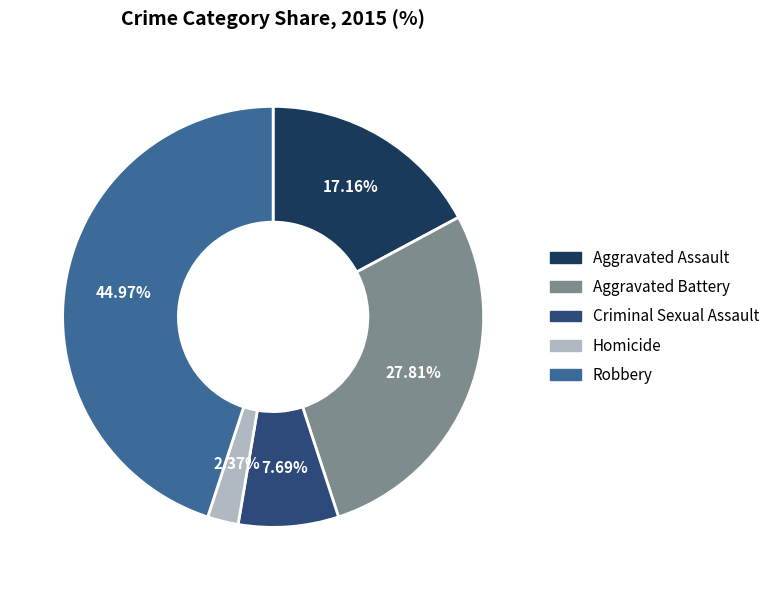

To the nearest percent, what is the average slice percentage?

20%